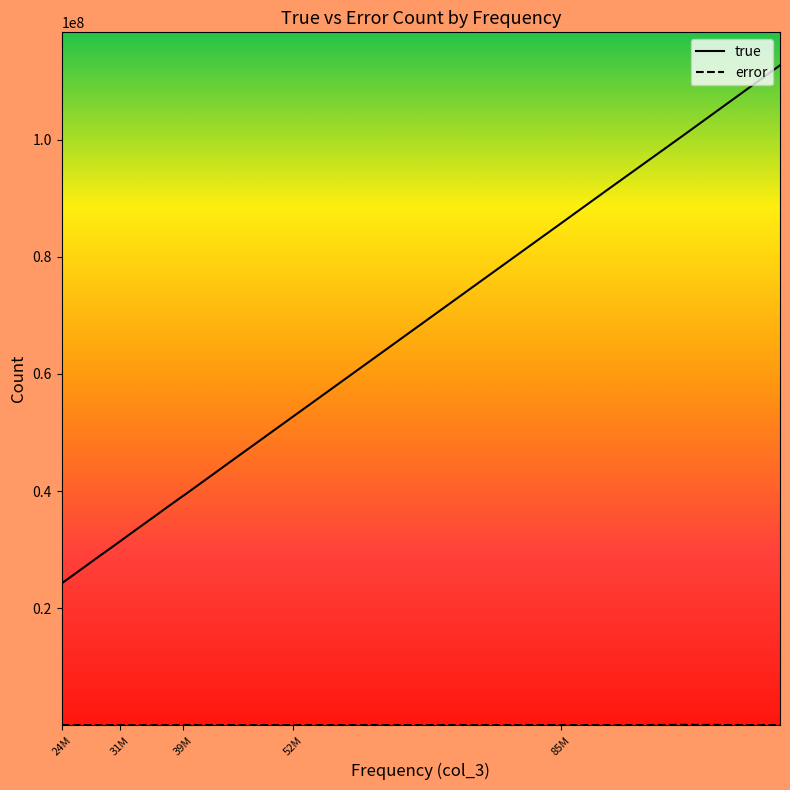

What is the difference between the maximum and minimum values in the true series?

88447052